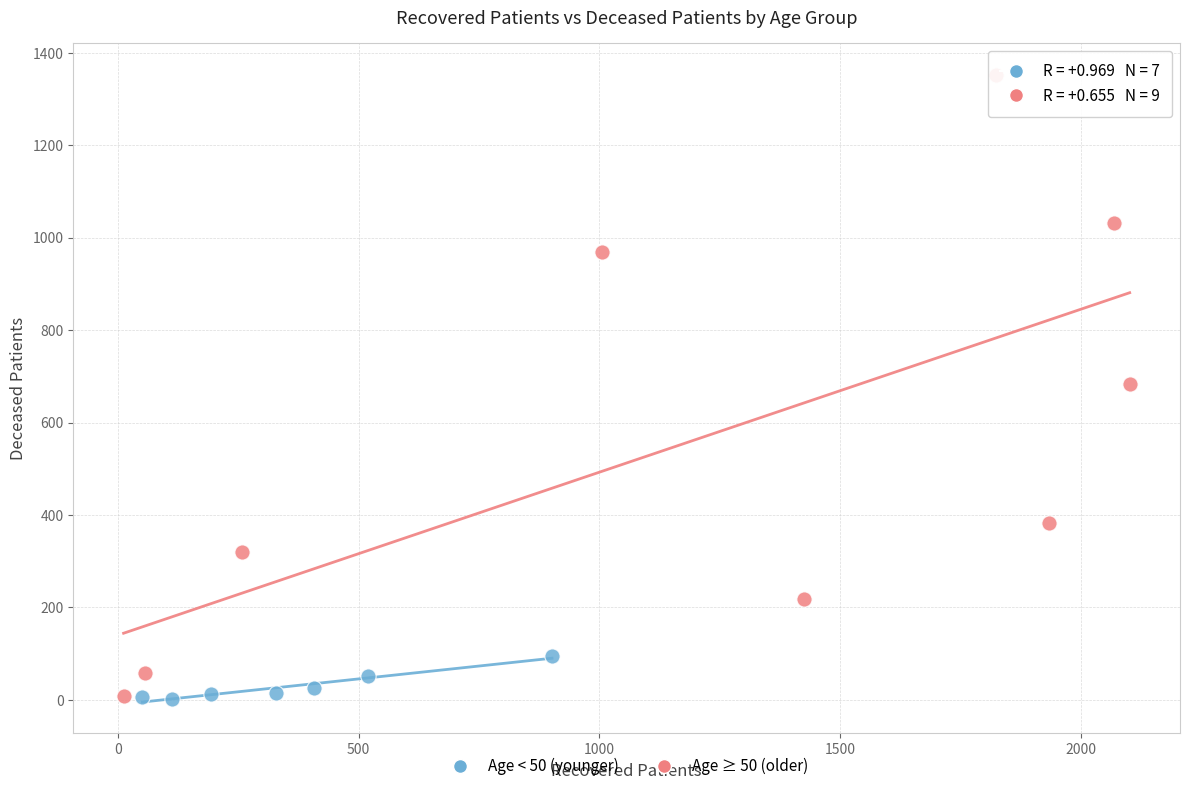

What are all the series names shown in the legend?

Age < 50 (younger), Age ≥ 50 (older)